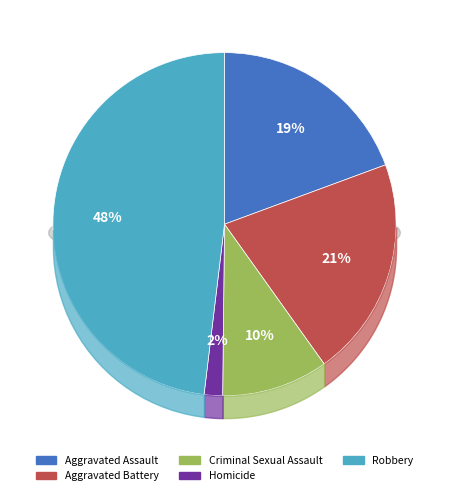

Rank the categories by value from lowest to highest.

Homicide, Criminal Sexual Assault, Aggravated Assault, Aggravated Battery, Robbery